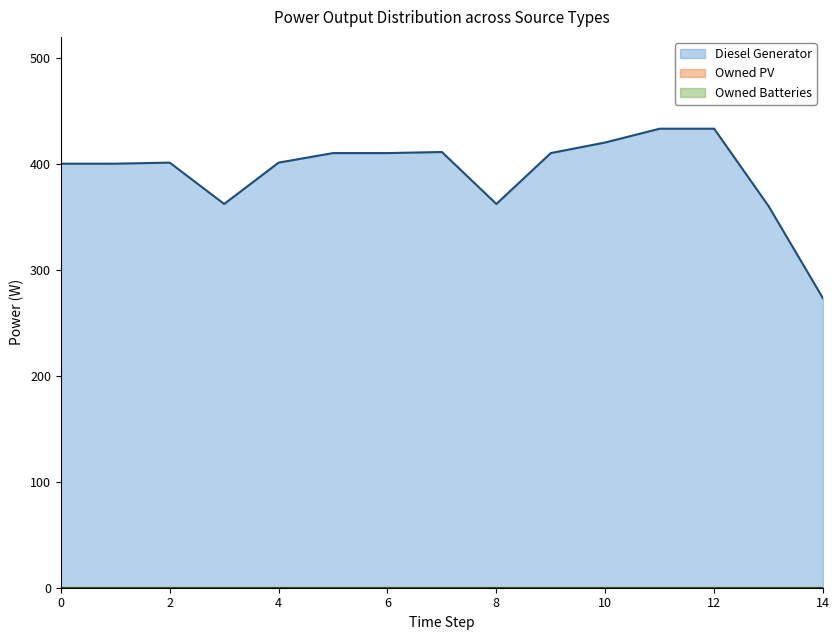

Which series has the largest range (max minus min)?

Diesel Generator